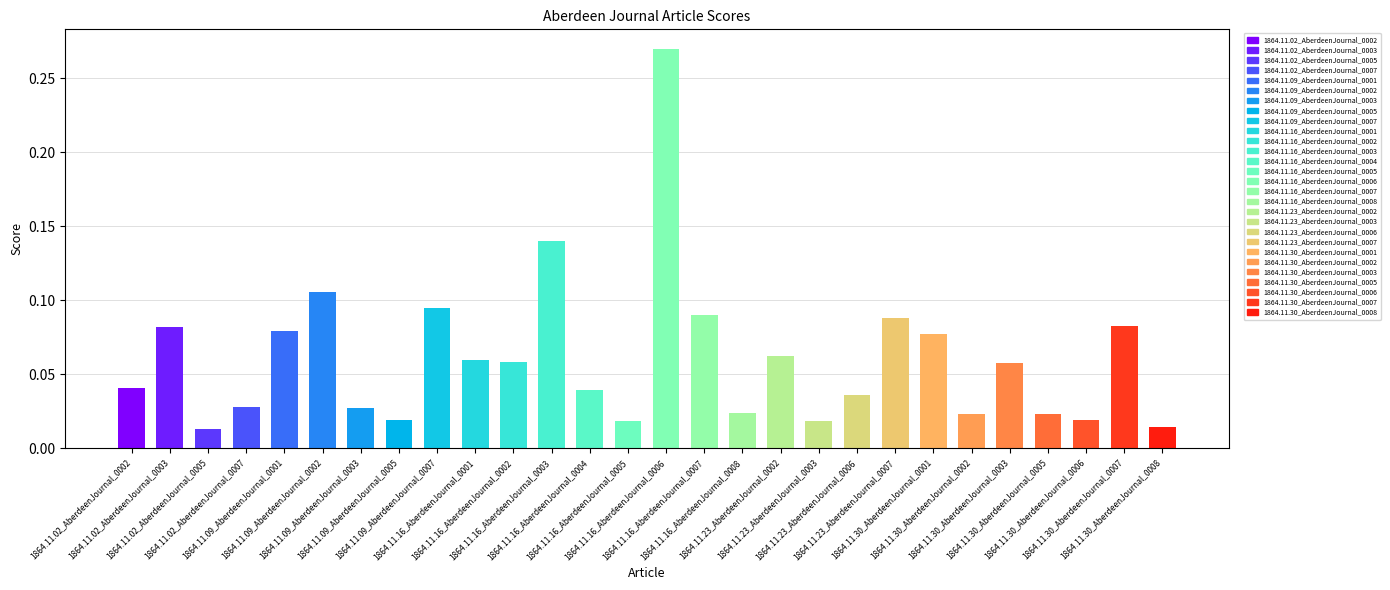

At which label is the value closest to 0?

1864.11.02_AberdeenJournal_0005